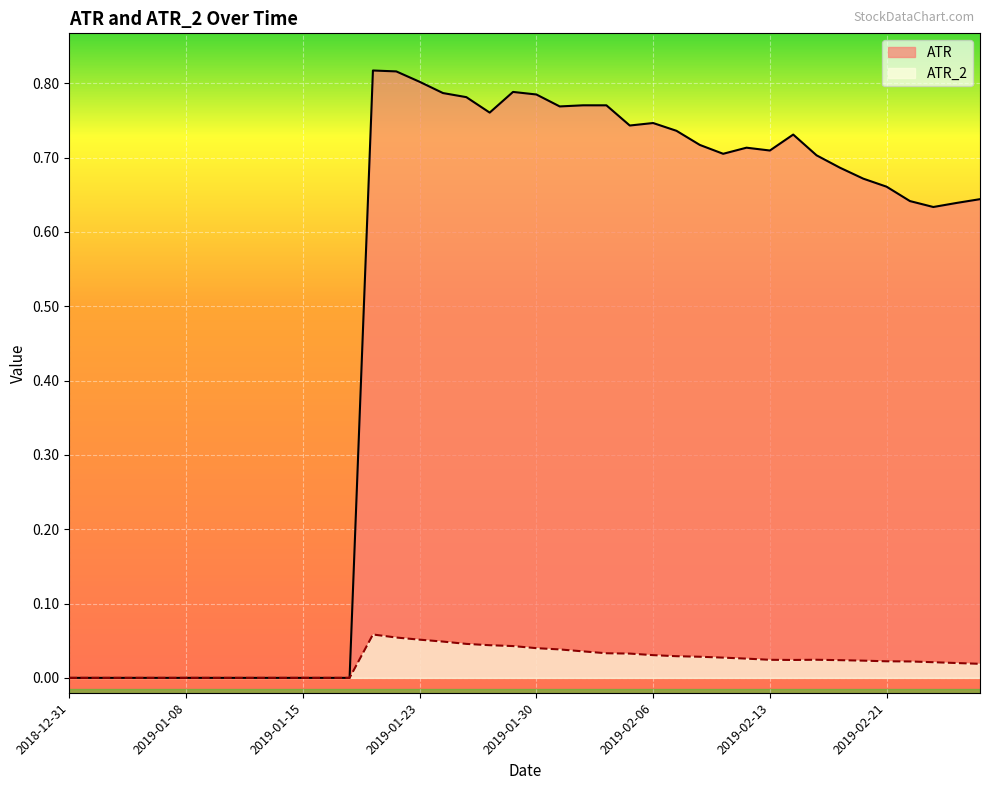

What is the label of the 14th point from the left?

2019-01-18